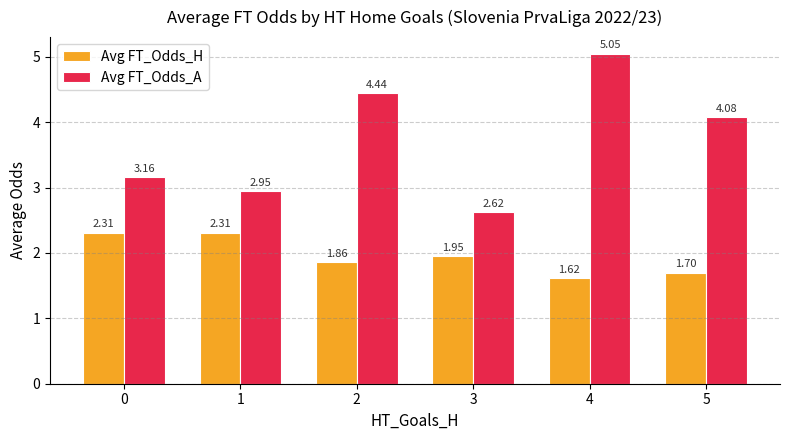

What is the sum of the Avg FT_Odds_A values at 2 and 4?

9.5